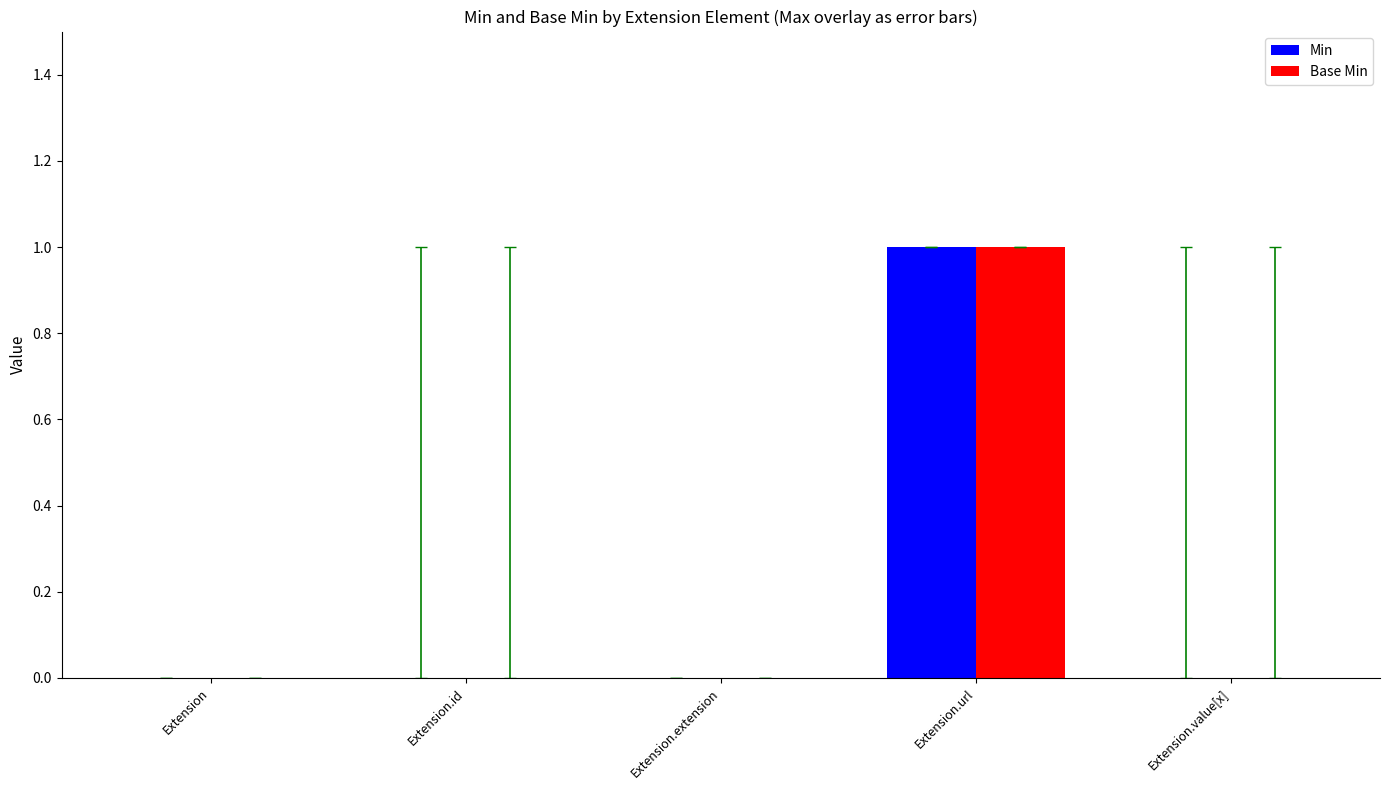

At which category does the chart reach its peak across all series?

Extension.url